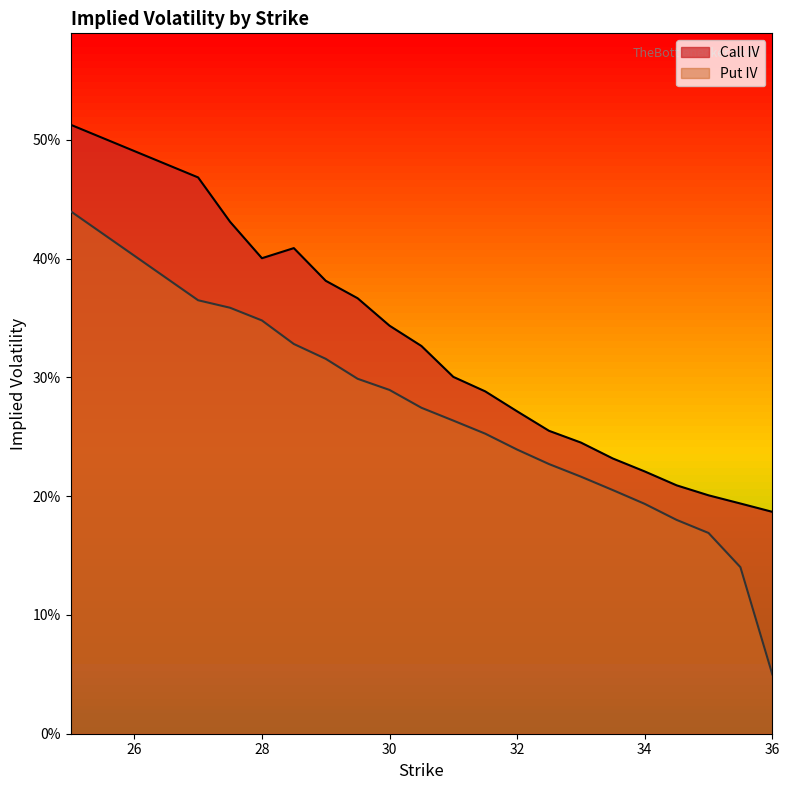

Between 30.5 and 25, which is larger?

25